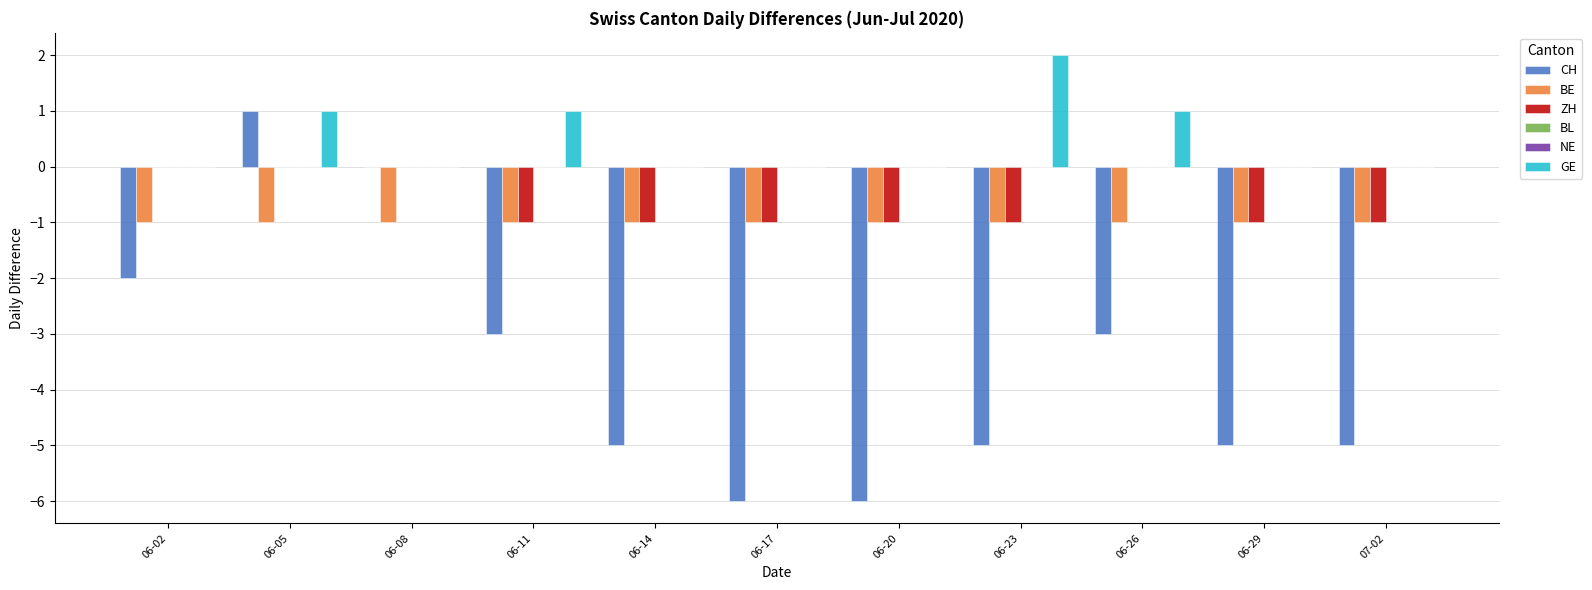

Count the number of data series in this chart.

6